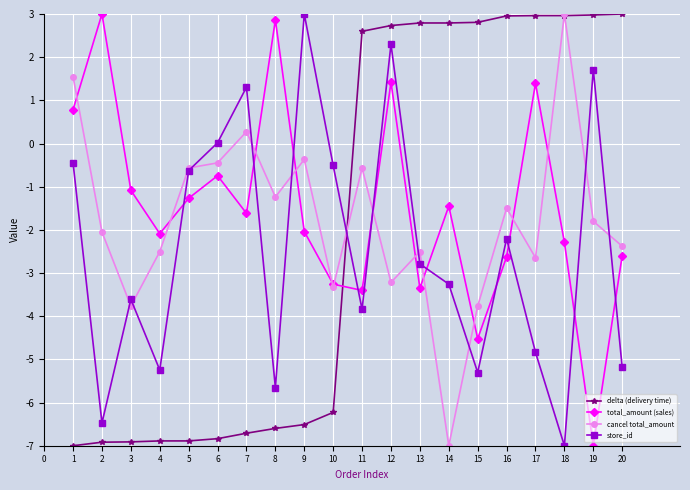

What is the difference between the second highest and minimum values in the total_amount (sales) series?

9.9